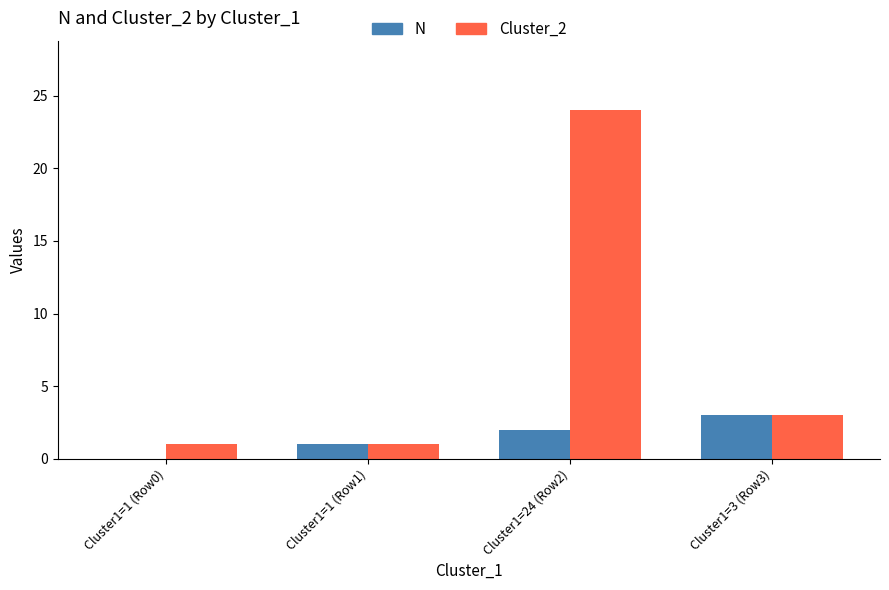

Is it true that Cluster_2 equals 40 at Cluster1=24 (Row2)?

False